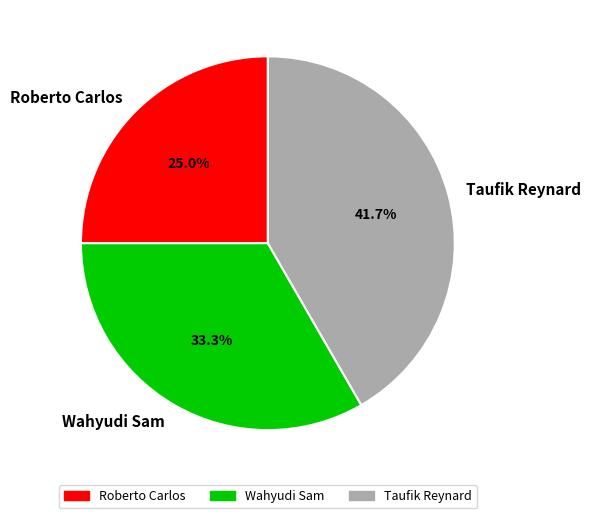

To the nearest percent, what portion does Wahyudi Sam represent?

33%